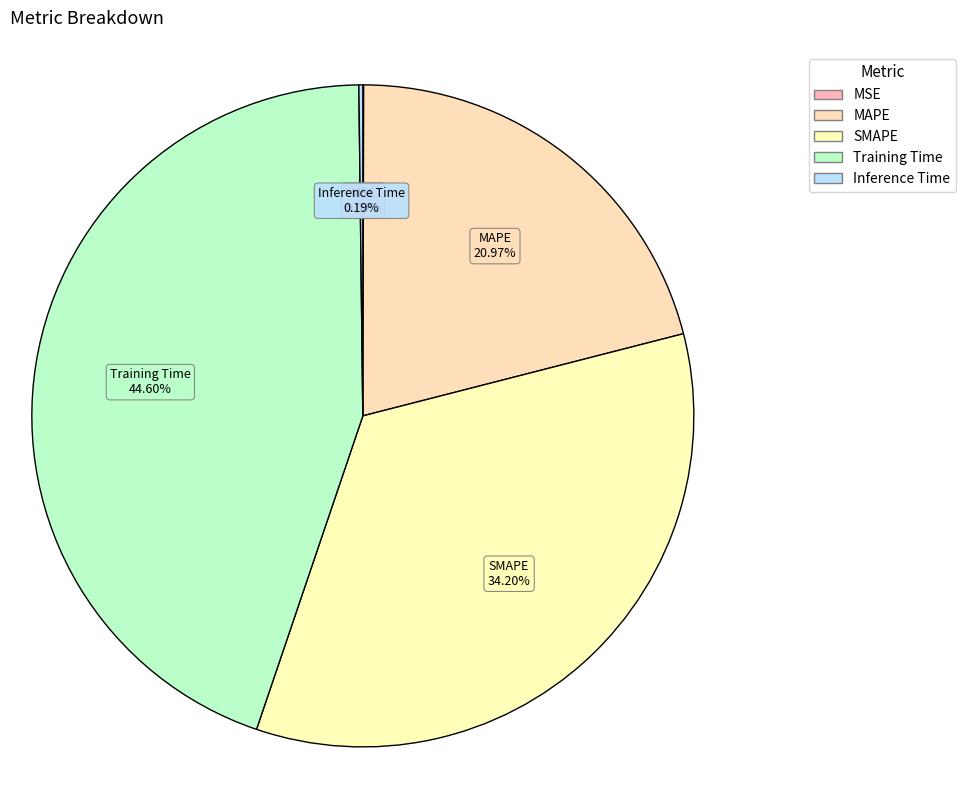

True or false: Training Time accounts for 32% of the total.

False